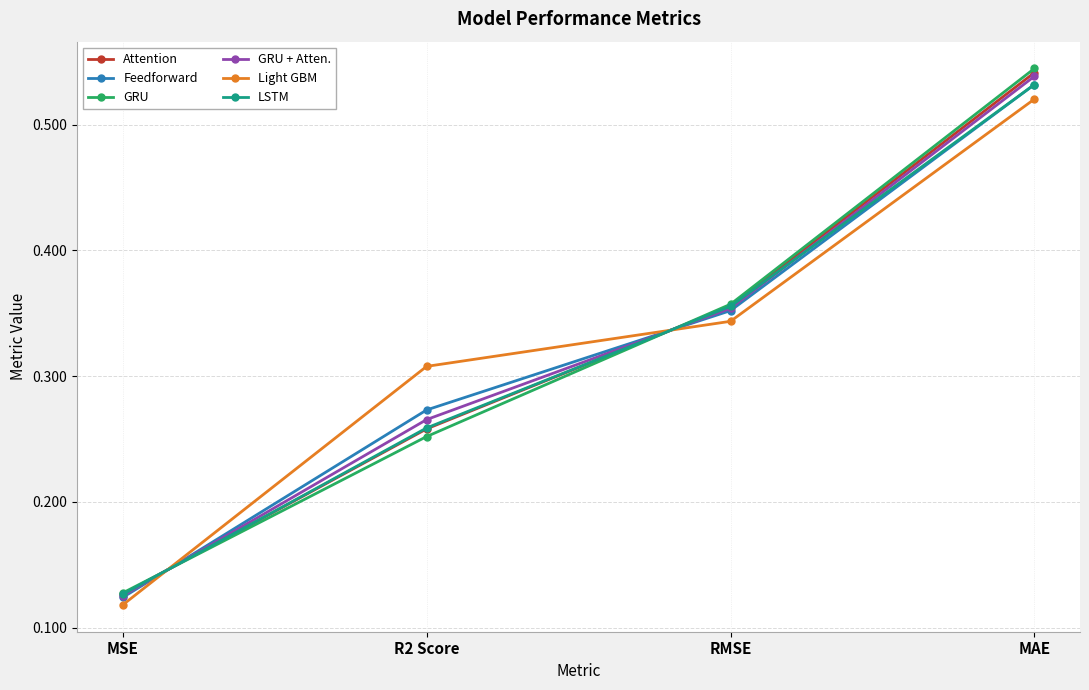

At which label does Attention reach its minimum?

MSE